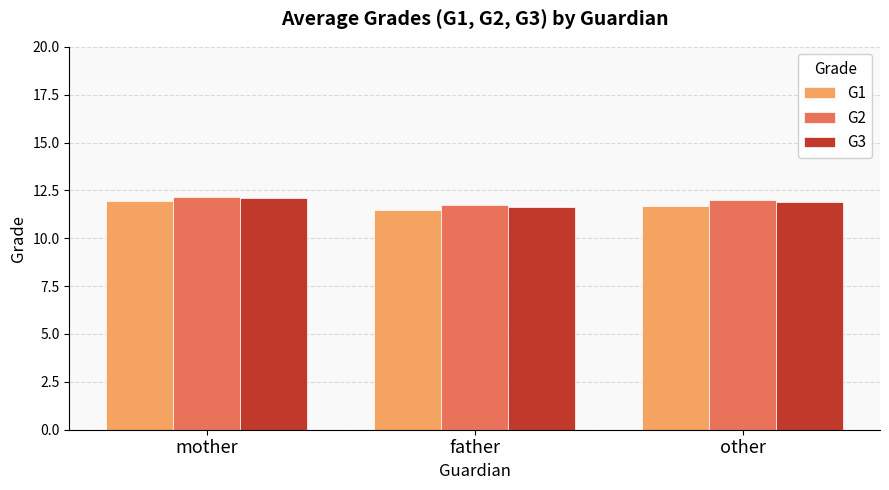

The value of G2 at mother is 12.2. True or false?

True